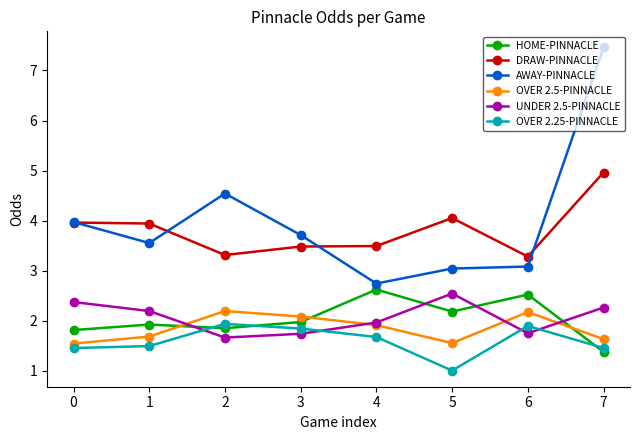

What is the spread (max minus min) of values at 0?

2.5